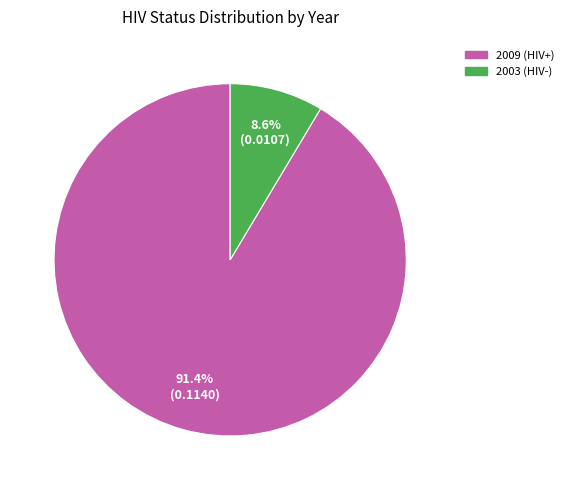

Is it true that 2003 (HIV-) is 1% of the pie?

False